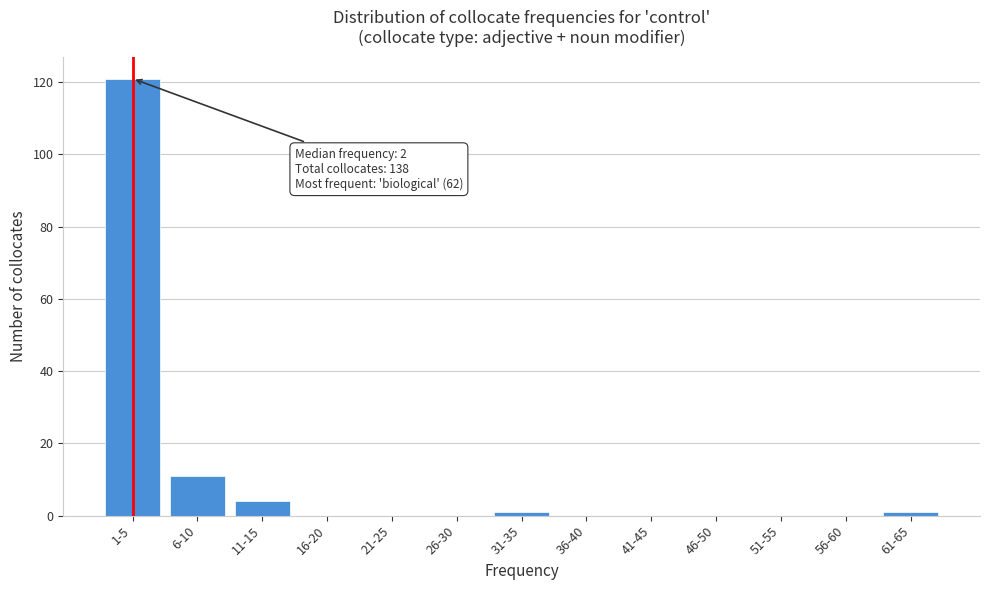

Reading left to right, extract all data points from this chart.

1-5=121	6-10=11	11-15=4	16-20=0	21-25=0	26-30=0	31-35=1	36-40=0	41-45=0	46-50=0	51-55=0	56-60=0	61-65=1